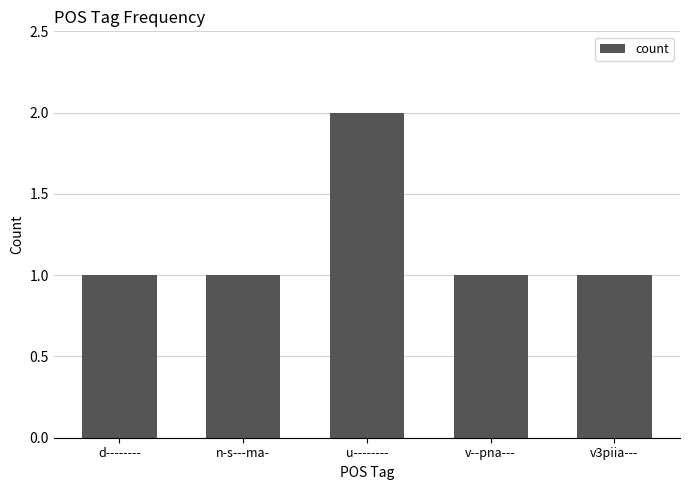

How many distinct data groups are displayed?

1